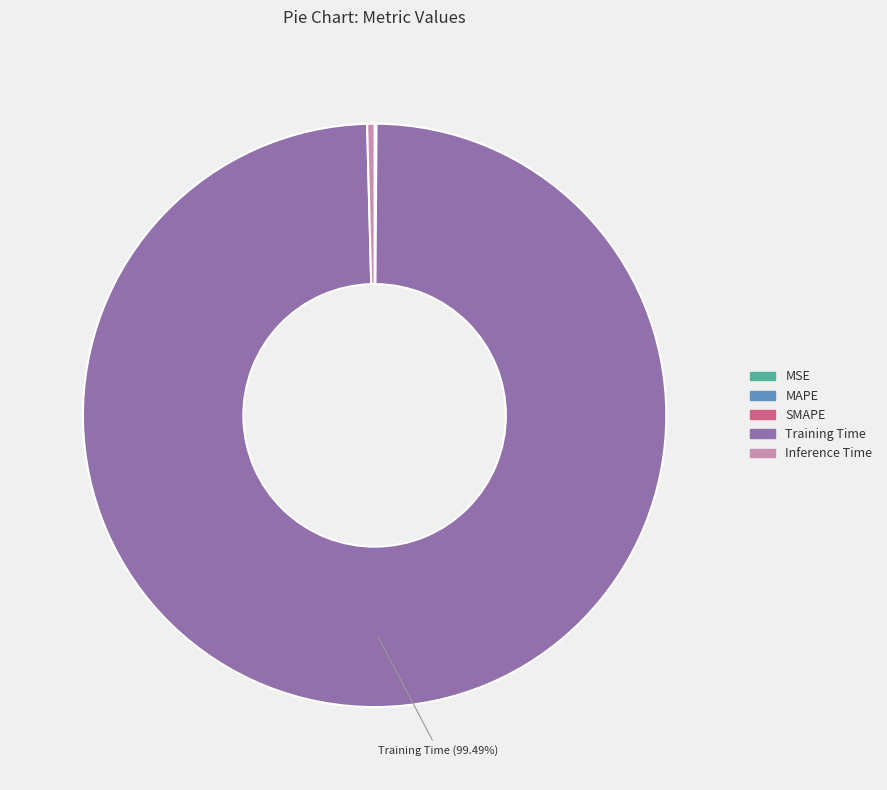

Is Training Time the majority of the pie?

Yes